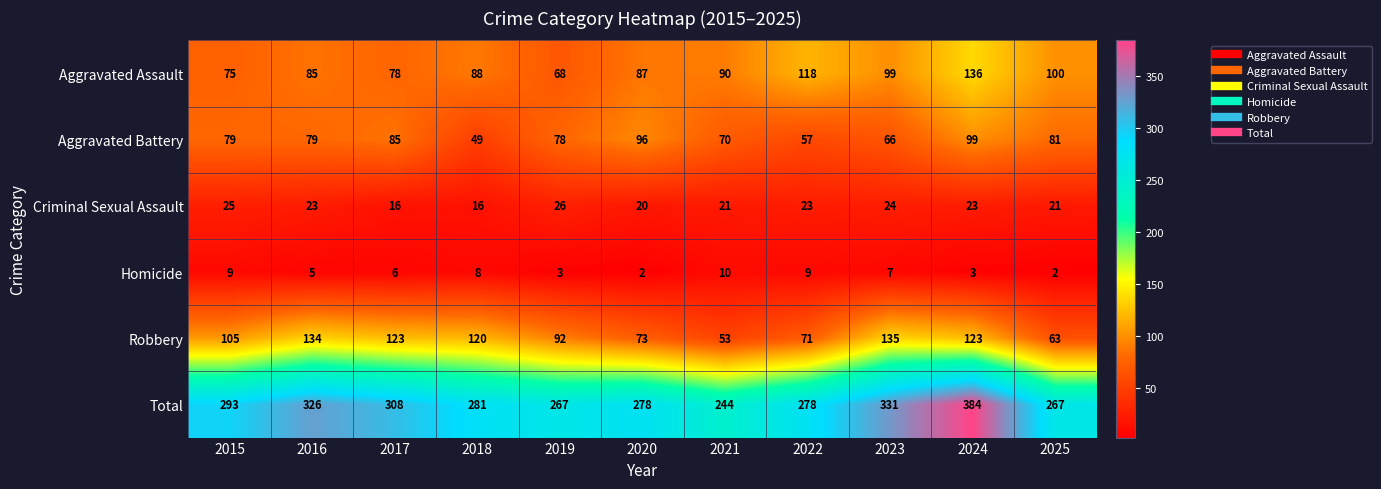

What is the difference between the Aggravated Battery values at 2017 and 2023?

19